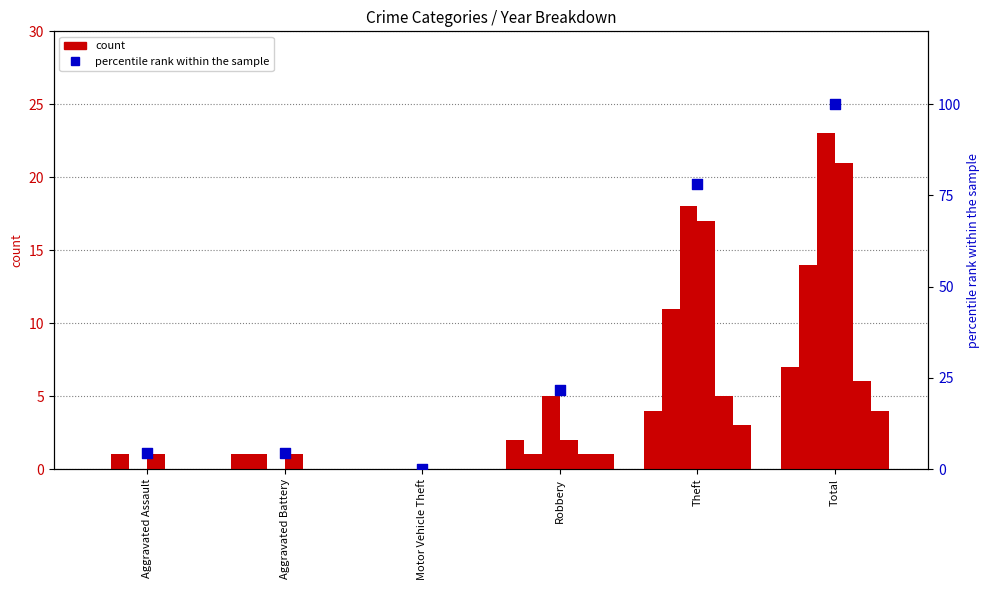

Between Aggravated Assault and Robbery, which is larger?

Robbery